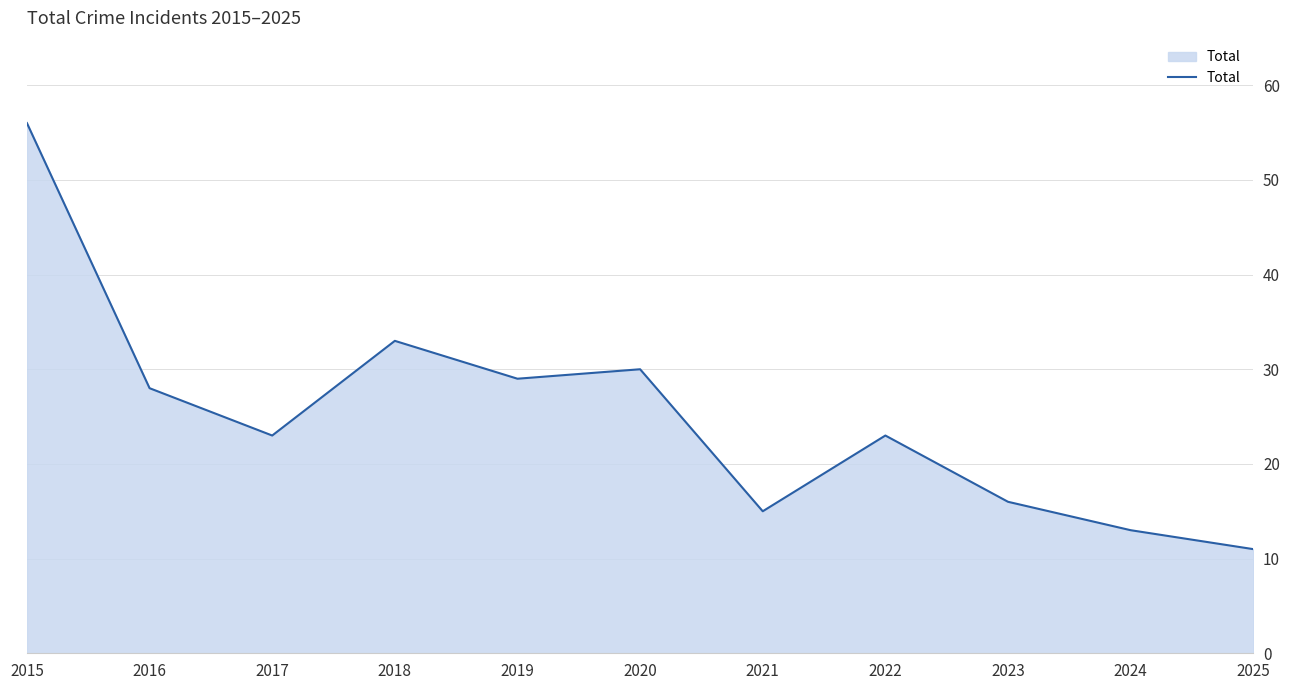

Is it true that the value at 2020 is 30?

True